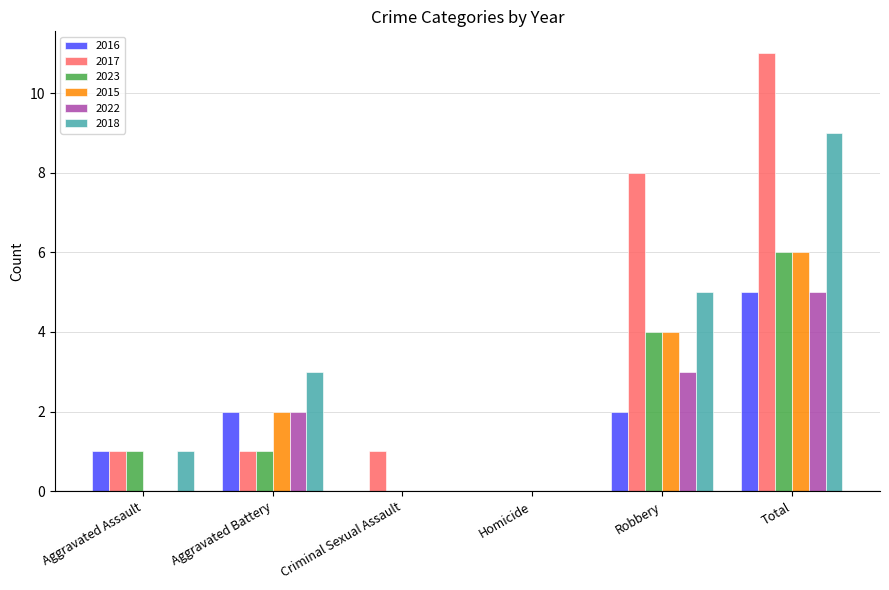

How many series are shown in this chart?

6